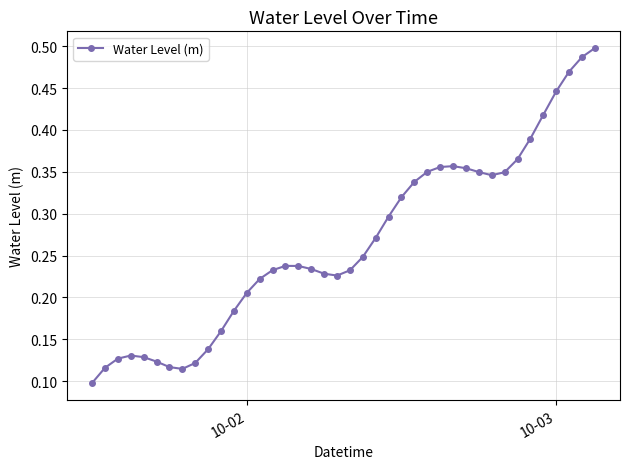

True or false: the data has more than 2 interior local peaks.

True